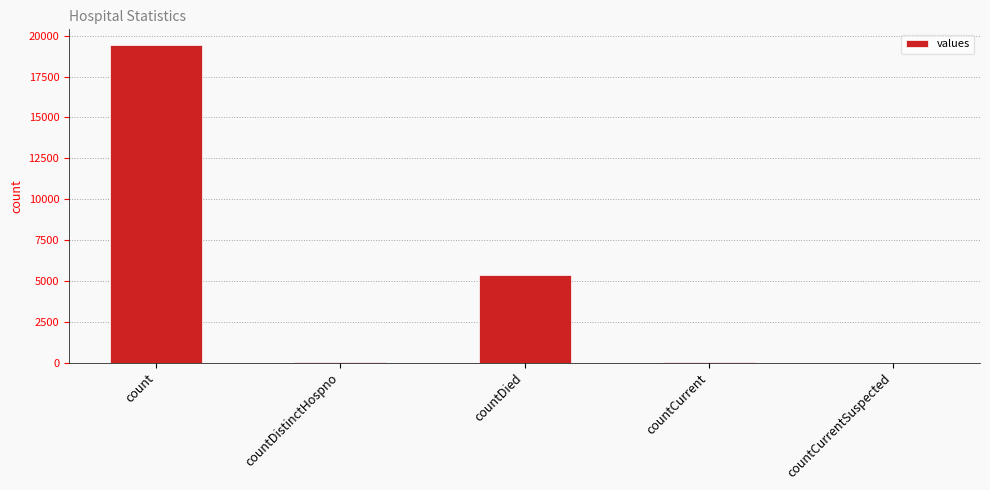

What is the change in value from count to countDied?

-14063